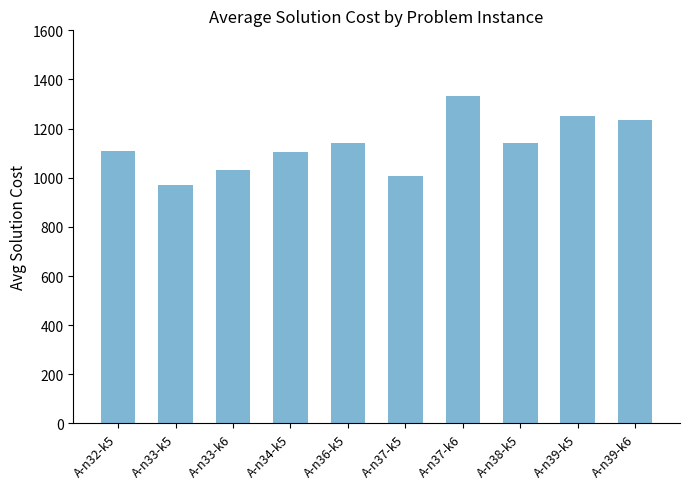

What is the minimum value shown in the chart?

971.4